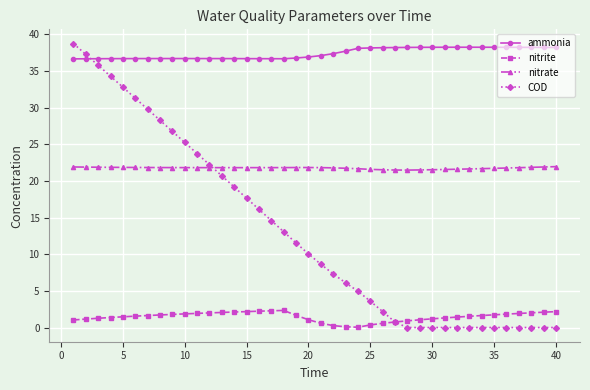

Which series has the largest total across all categories?

ammonia